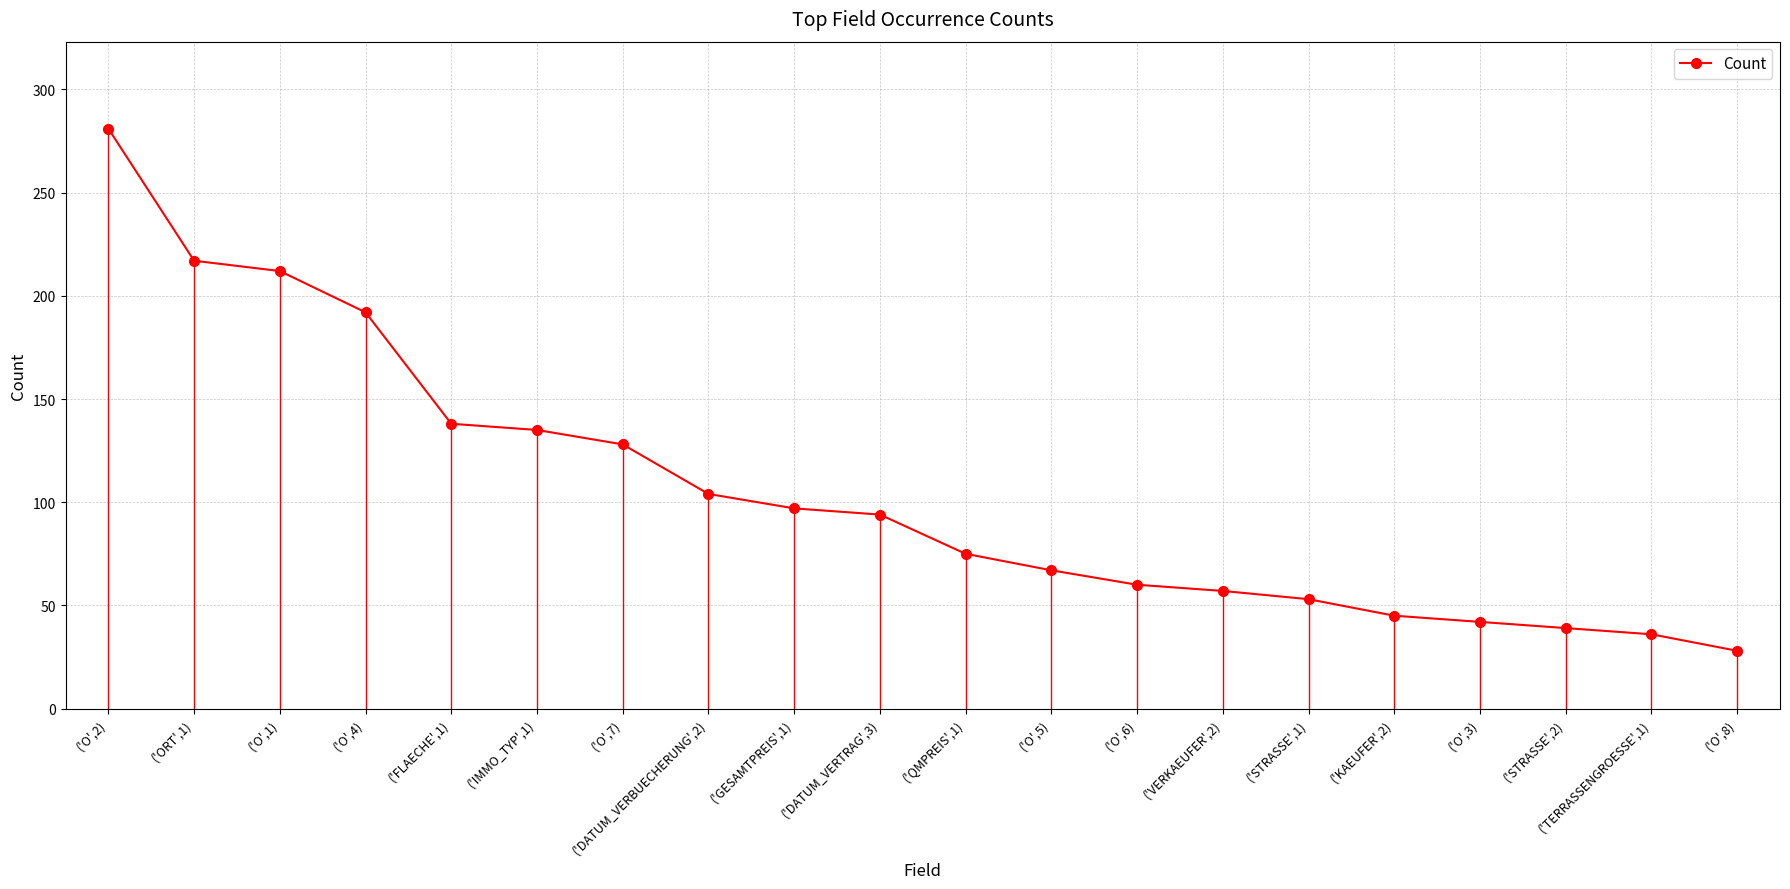

Which label corresponds to the largest value in the chart?

('O',2)